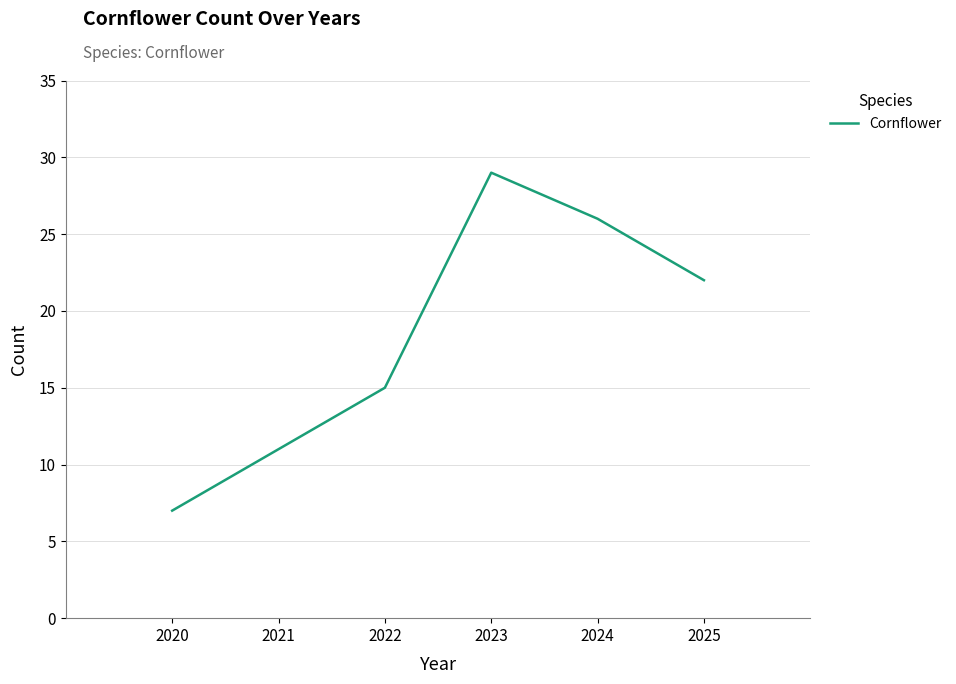

The chart shows a value of 2 at 2020. True or false?

False